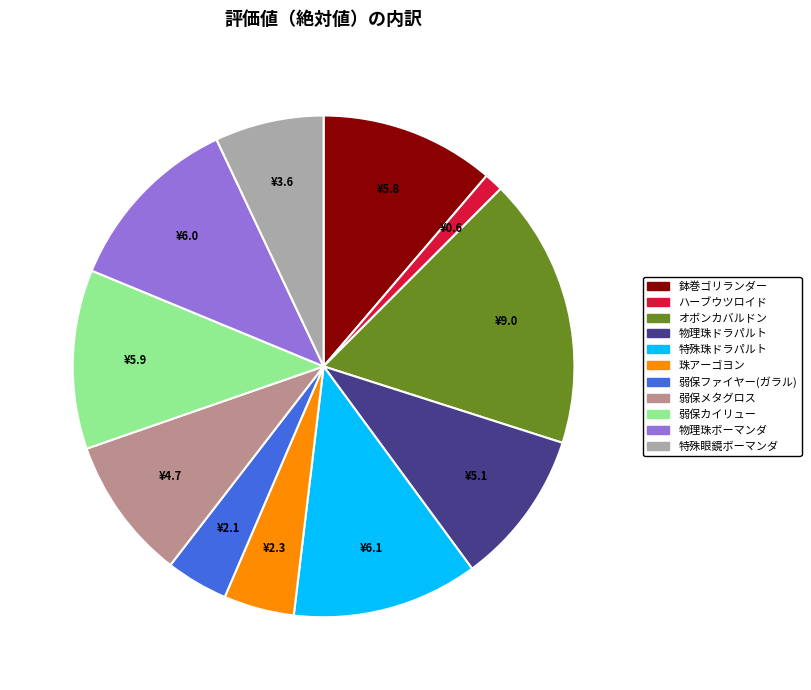

True or false: オボンカバルドン accounts for 8% of the total.

False